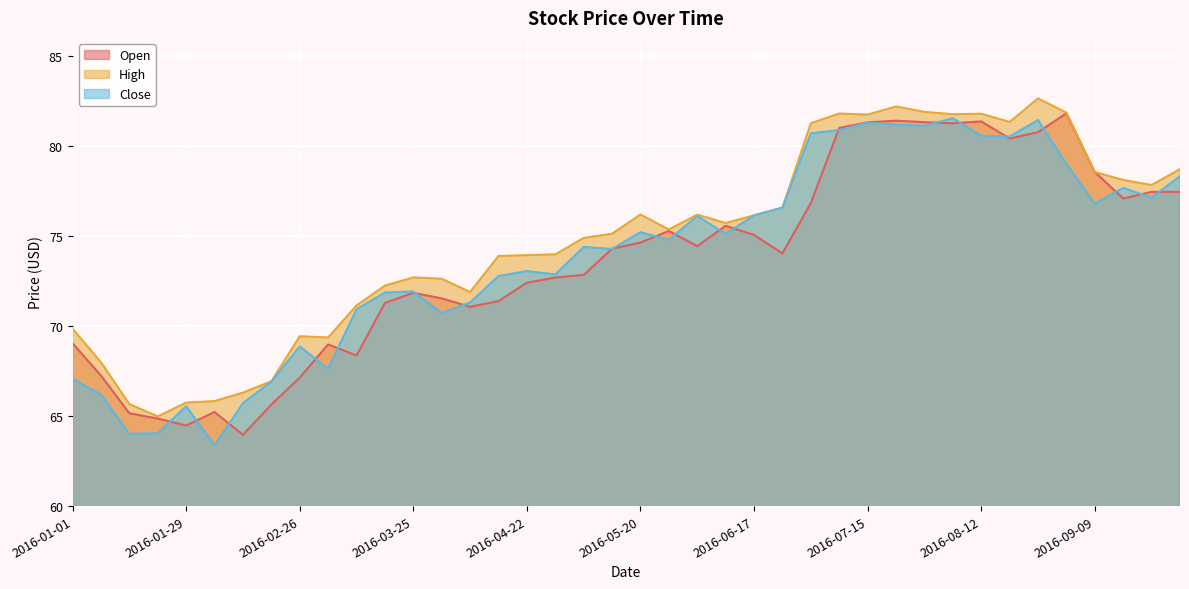

Reading left to right, what are all the values shown in this chart?

Open: 69.0	67.2	65.2	64.9	64.5	65.2	64.0	65.6	67.1	69.0	68.4	71.3	71.8	71.5	71.1	71.4	72.4	72.7	72.8	74.3	74.6	75.3	74.4	75.6	75.1	74.0	76.8	81.0	81.3	81.4	81.3	81.3	81.4	80.4	80.8	81.8	78.6	77.1	77.4	77.4
High: 69.8	68.0	65.7	65.0	65.7	65.8	66.3	66.9	69.4	69.4	71.1	72.2	72.7	72.6	71.9	73.9	73.9	74.0	74.9	75.1	76.2	75.4	76.2	75.7	76.1	76.6	81.3	81.8	81.7	82.2	81.9	81.8	81.8	81.3	82.6	81.8	78.6	78.1	77.8	78.7
Close: 67.1	66.2	64.0	64.0	65.5	63.4	65.7	66.9	68.9	67.6	70.9	71.9	71.9	70.7	71.3	72.8	73.0	72.9	74.4	74.3	75.2	74.8	76.1	75.1	76.1	76.6	80.7	80.9	81.3	81.2	81.1	81.5	80.6	80.5	81.4	79.0	76.8	77.7	77.1	78.3